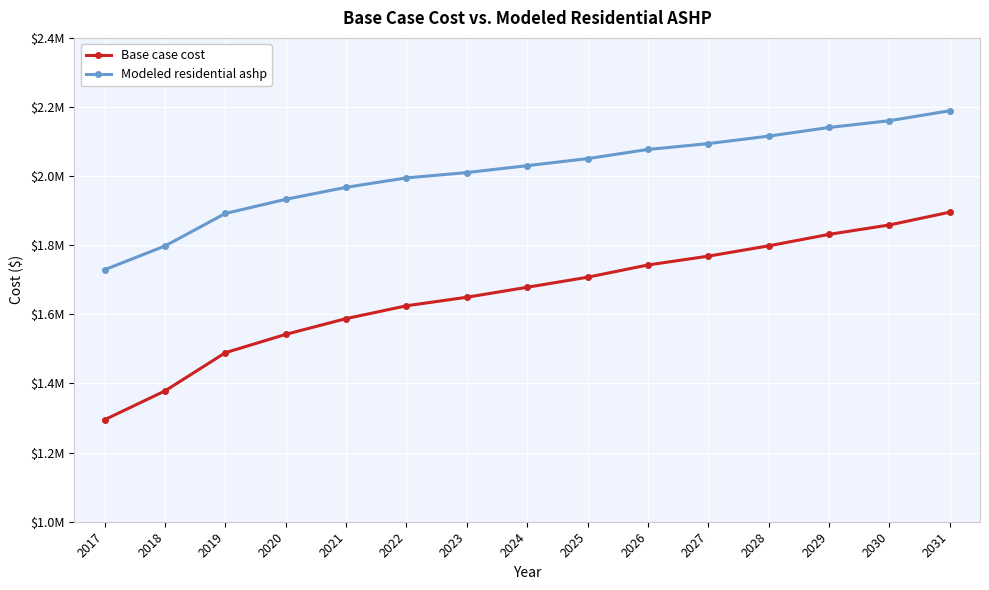

Does the chart have visible grid lines?

Yes